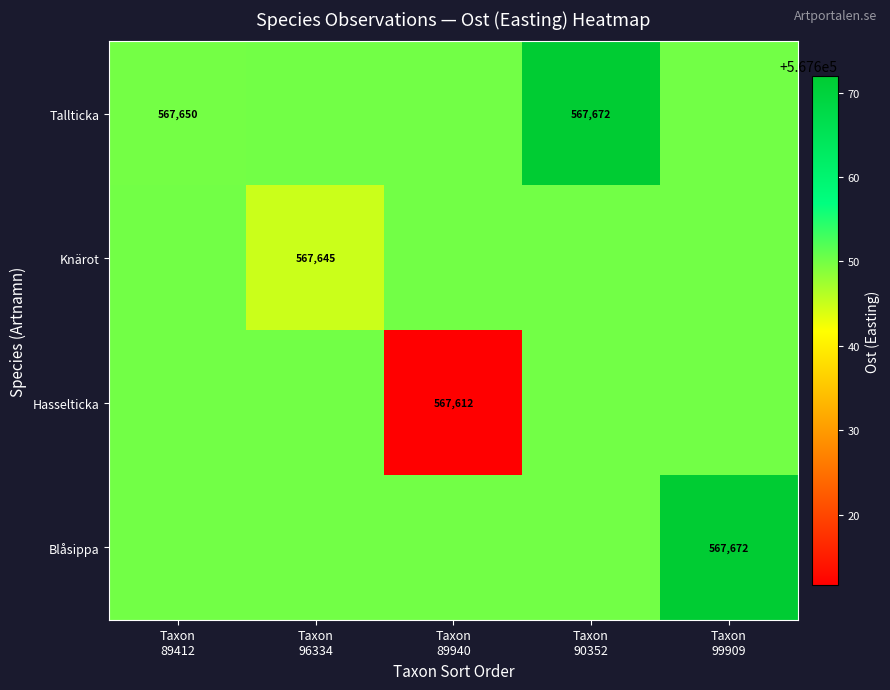

What is the difference between the highest and lowest values at Taxon
89412?

0.1